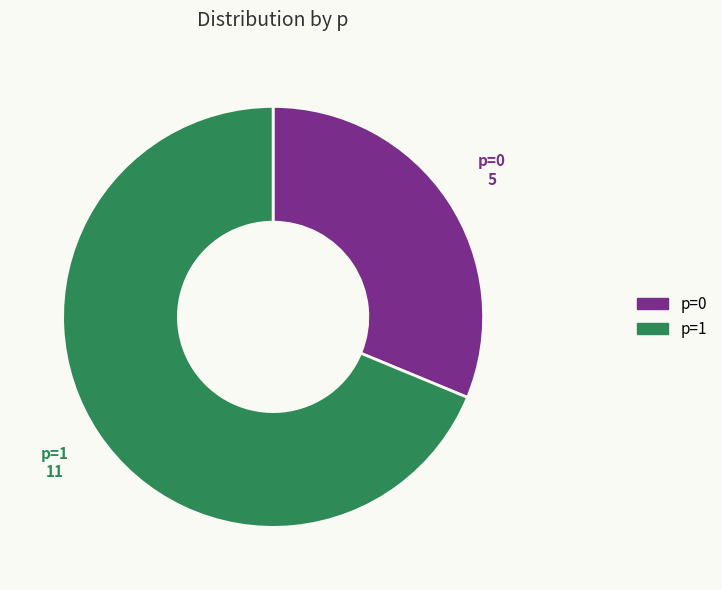

The p=1 slice represents 54% of the pie. True or false?

False